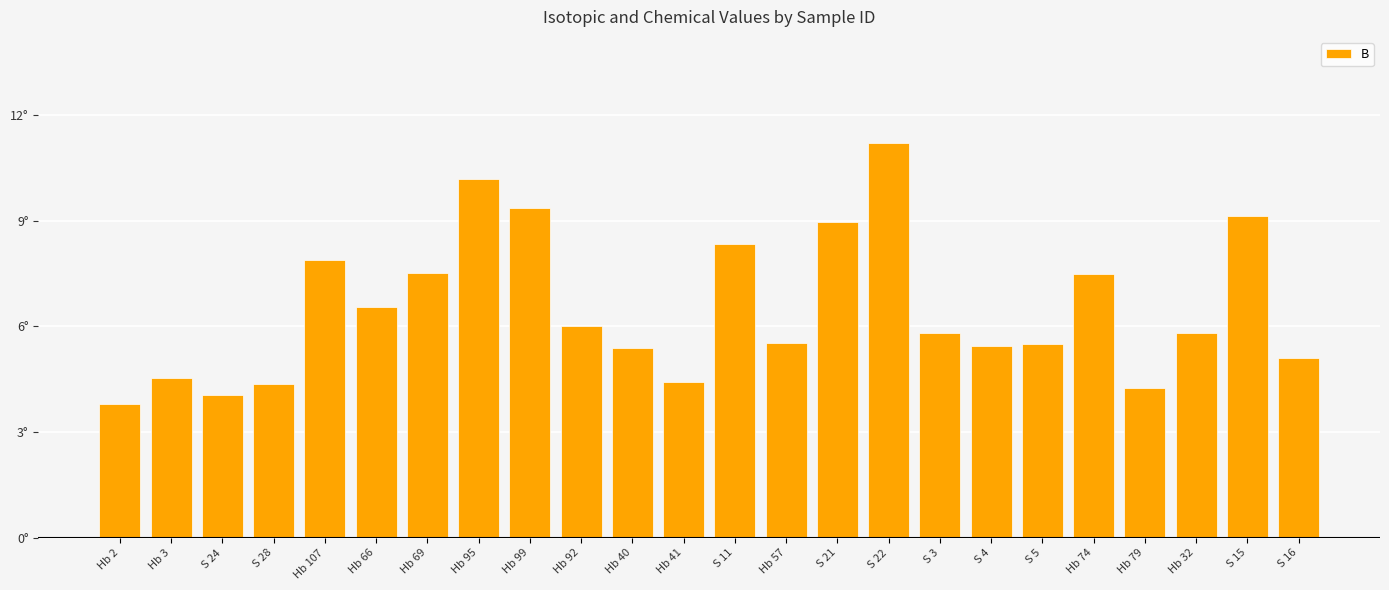

What is the value of the 9th bar from the left?

9.3